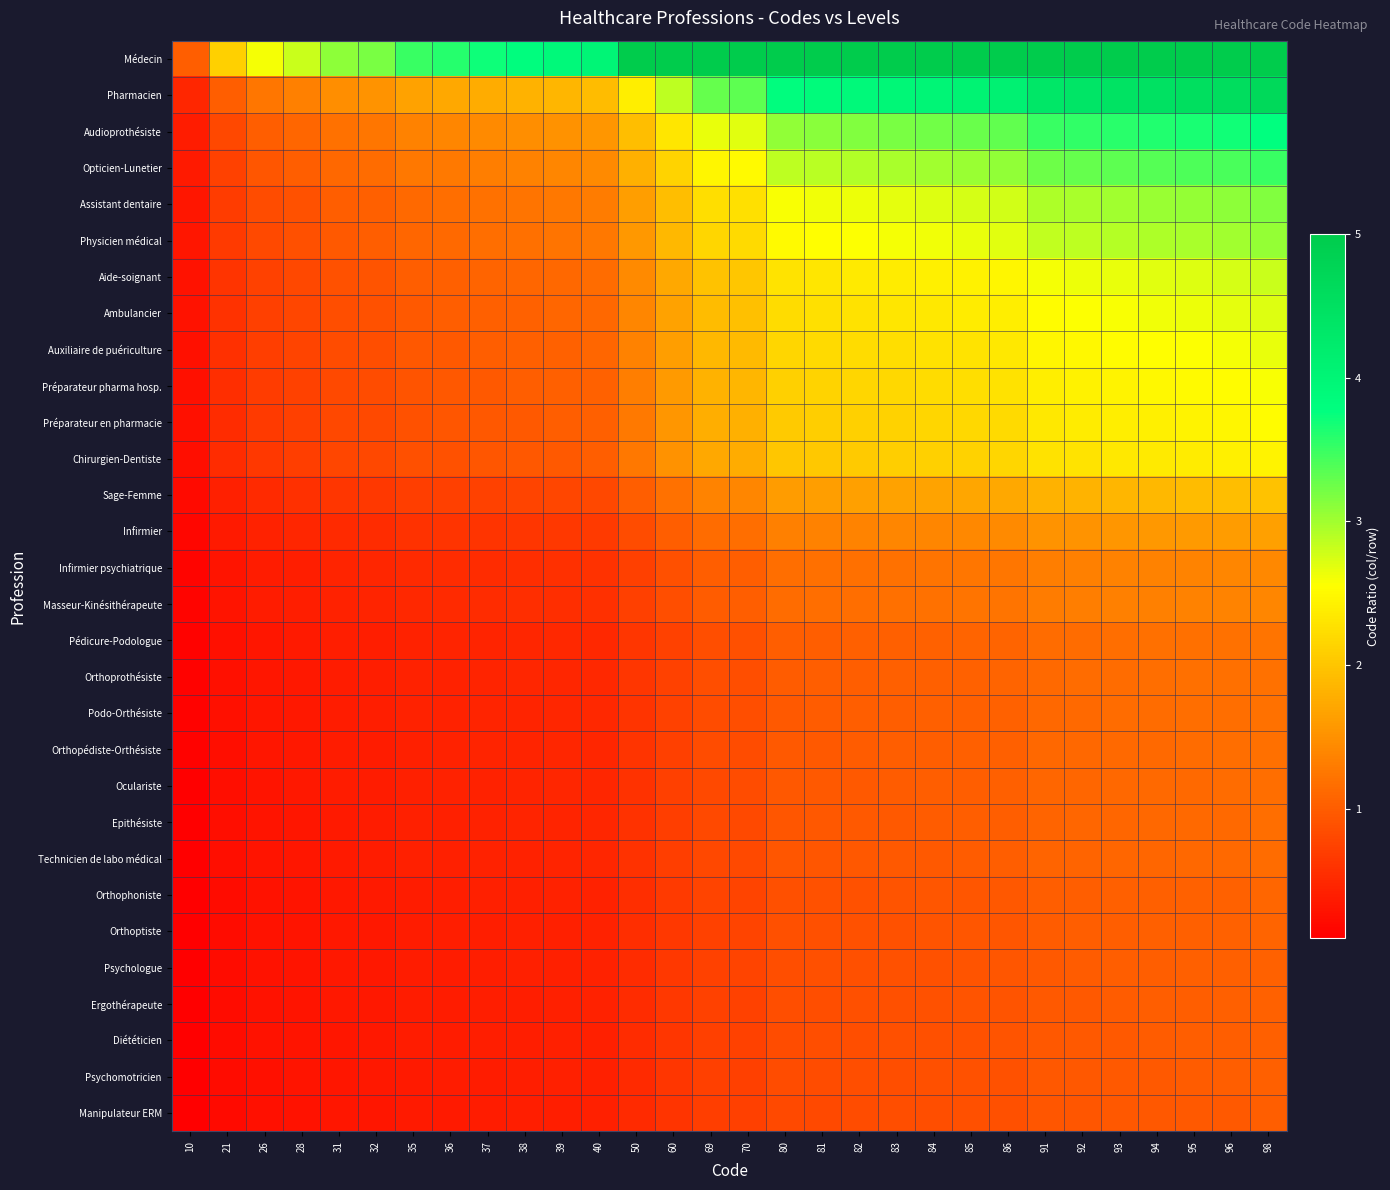

At how many categories does at least one series exceed 5?

17